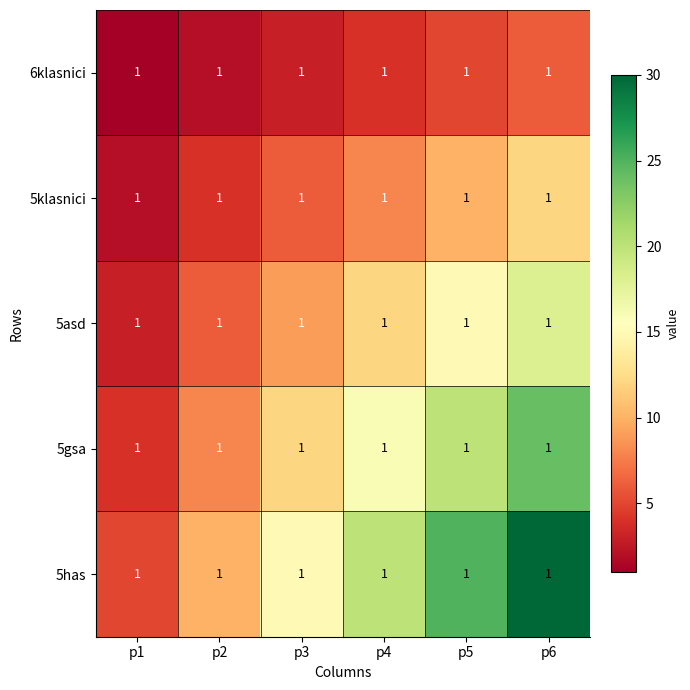

What is the smallest value displayed?

1